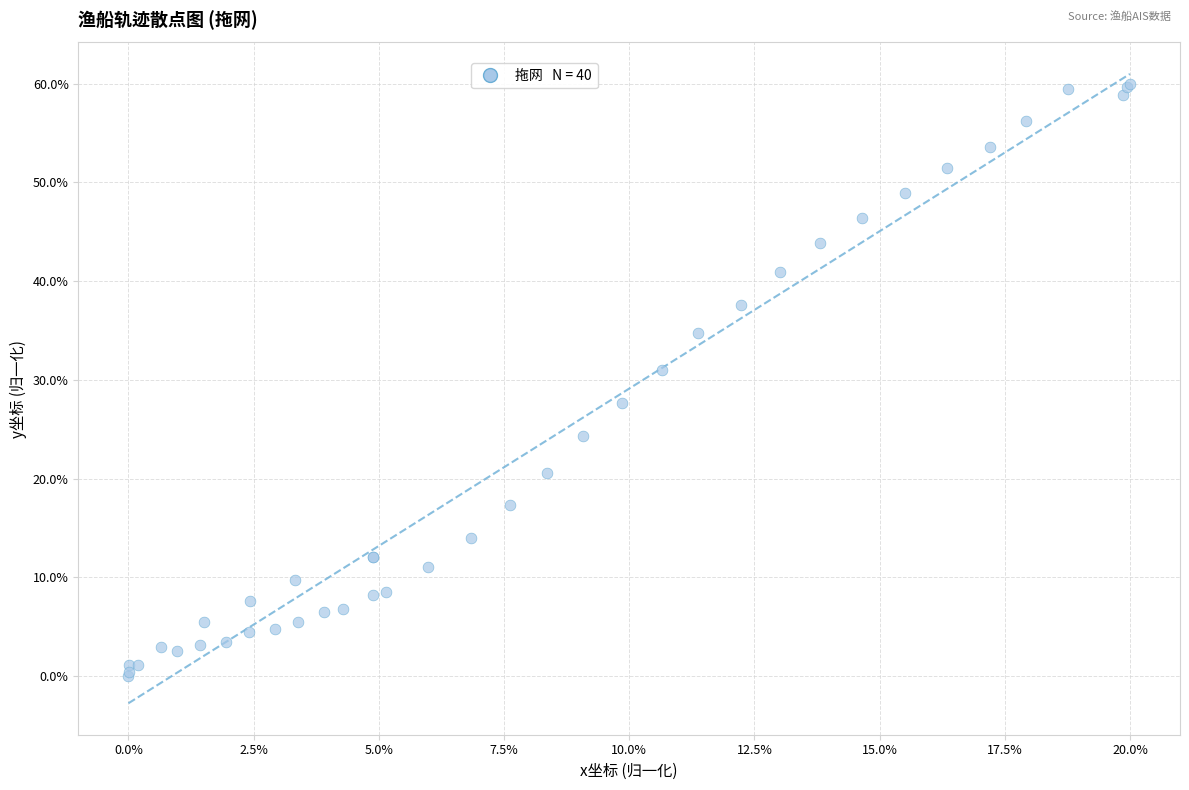

What Y value in the scatter plot is closest to 30?

31.0